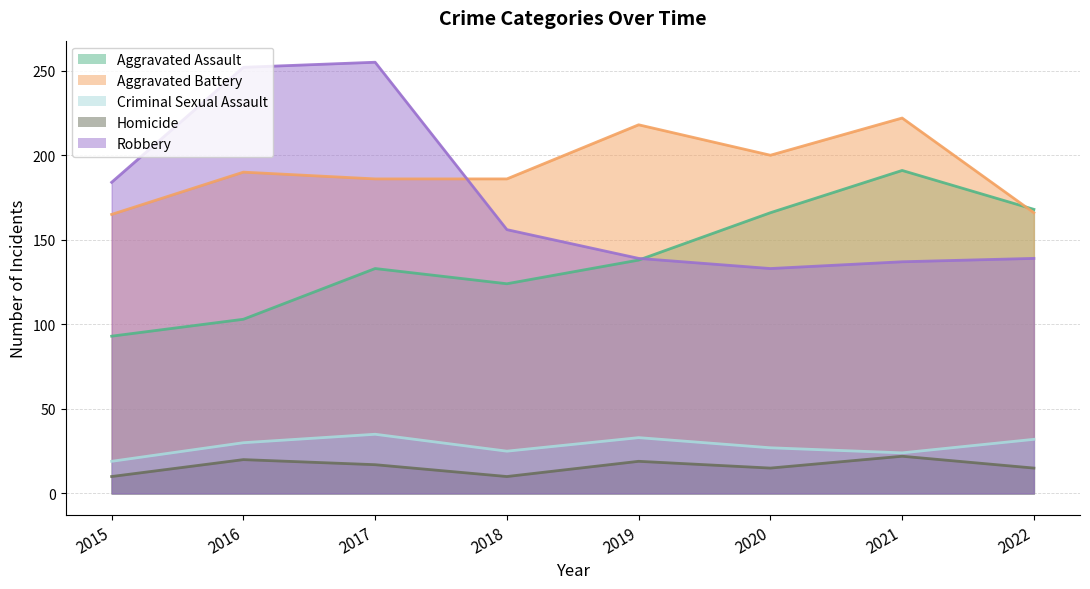

How many series are shown in this chart?

5